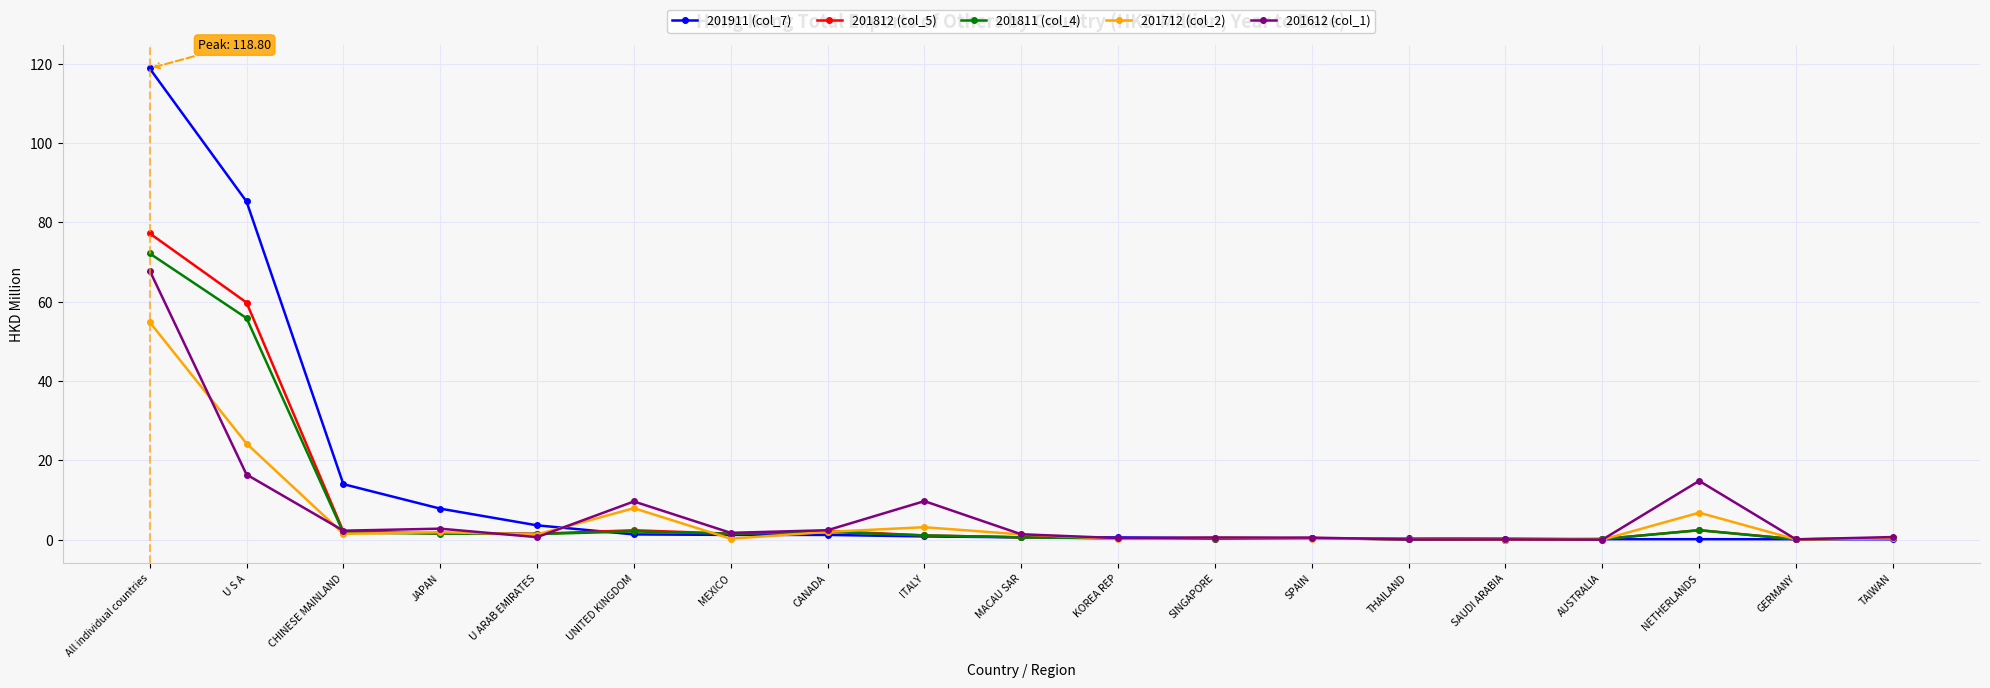

Which label corresponds to the largest value in the chart?

All individual countries